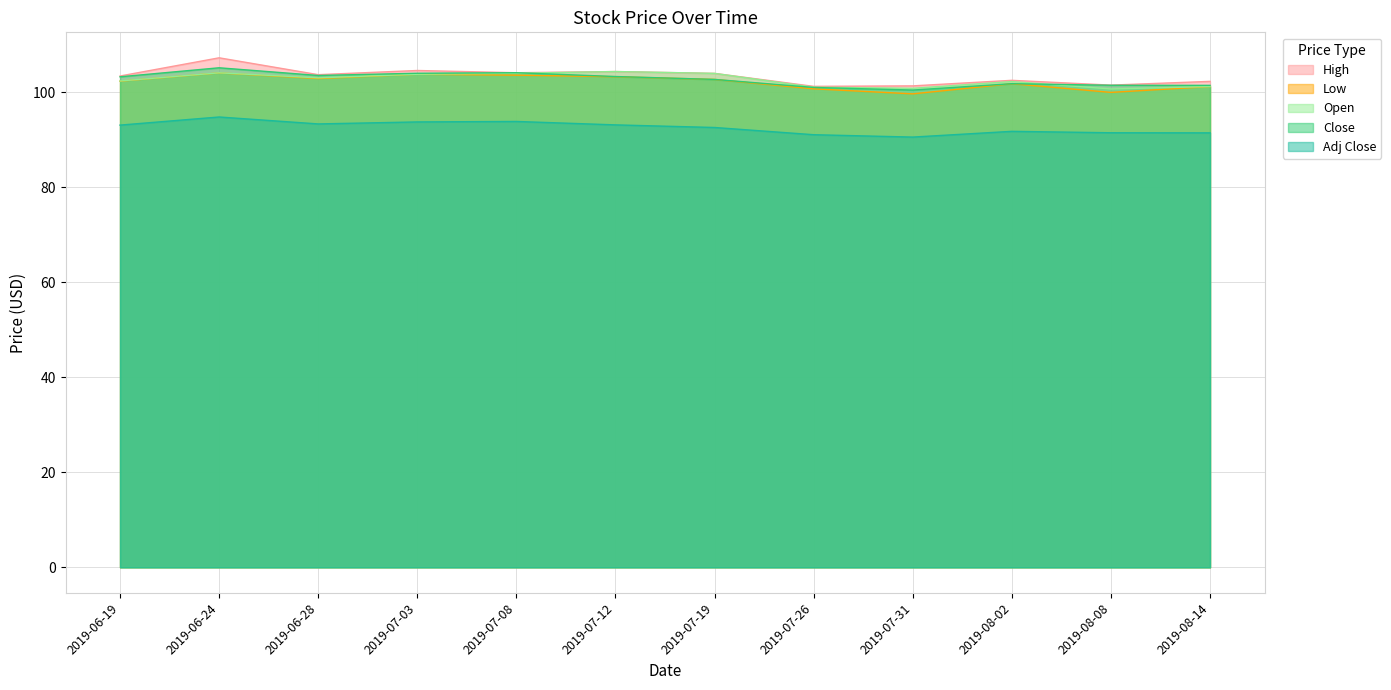

What position from the right is 2019-07-12?

7